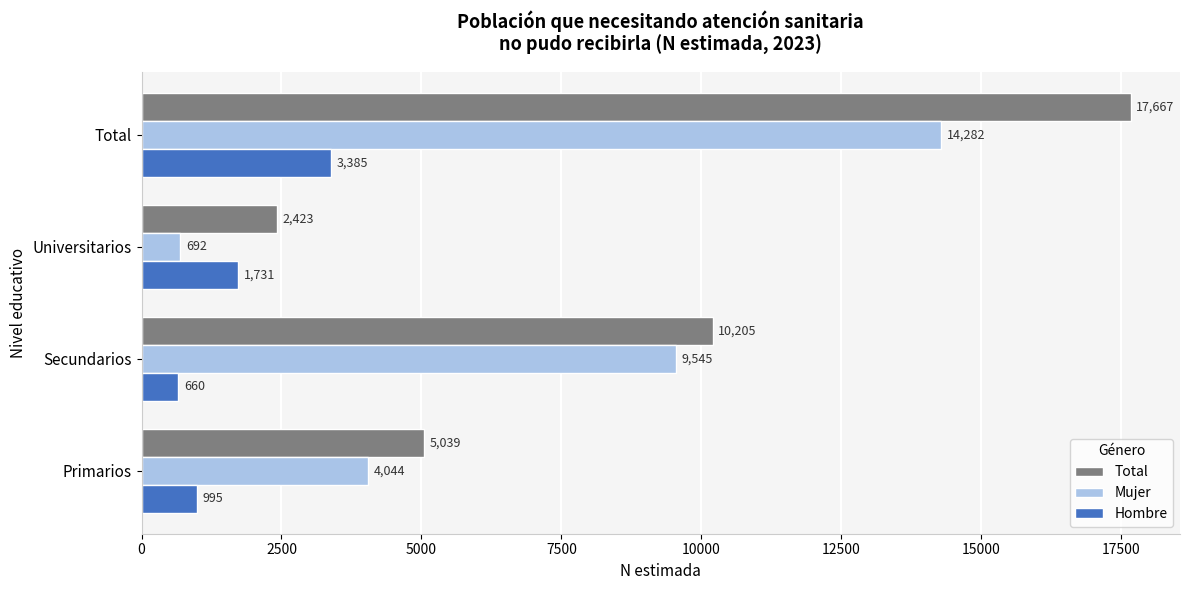

Count the Mujer values in the range 4044 to 14282.

3